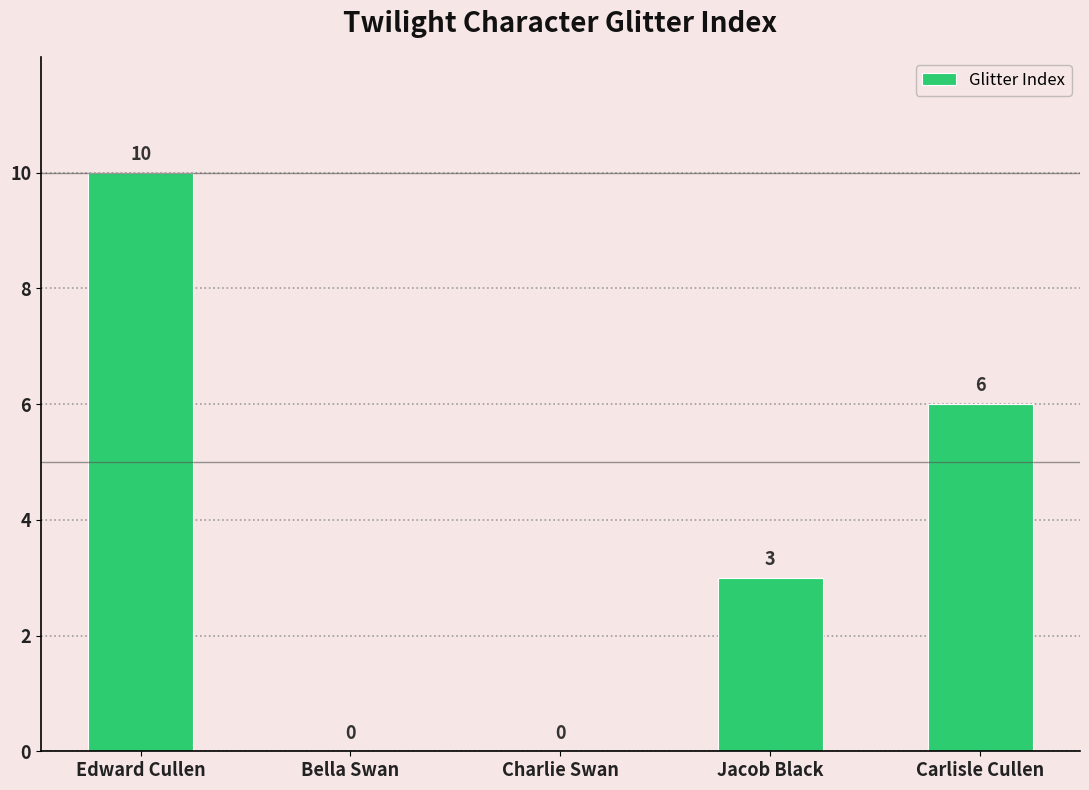

At which label is the value closest to 5?

Carlisle Cullen